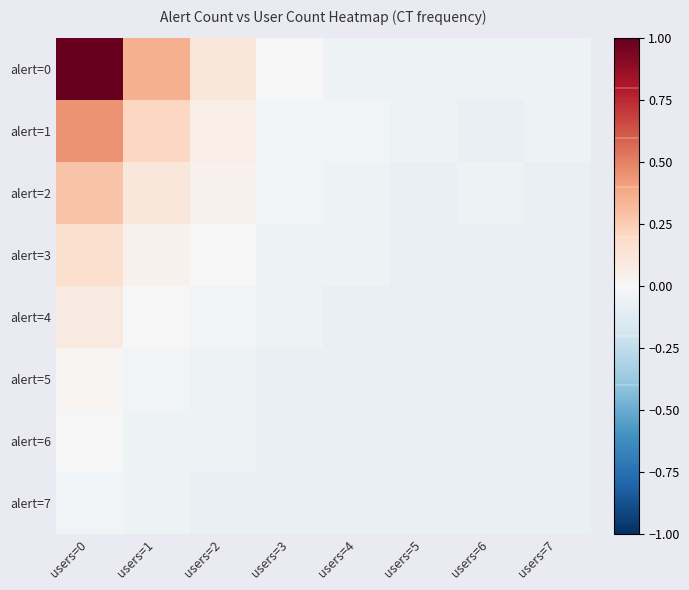

What is the maximum value shown in the chart?

1.0